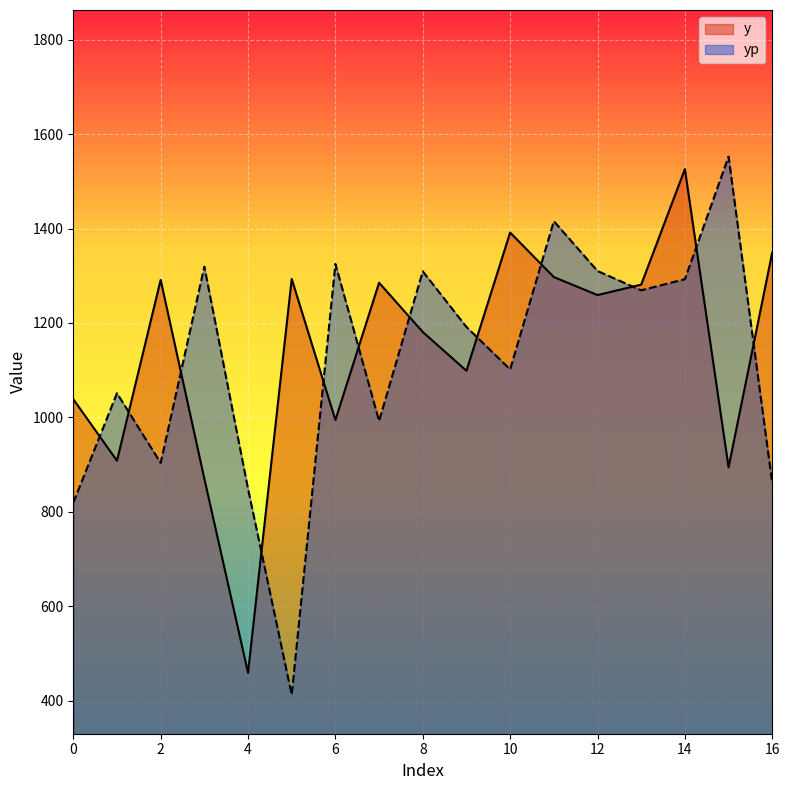

Between 3 and 13, which is larger?

13